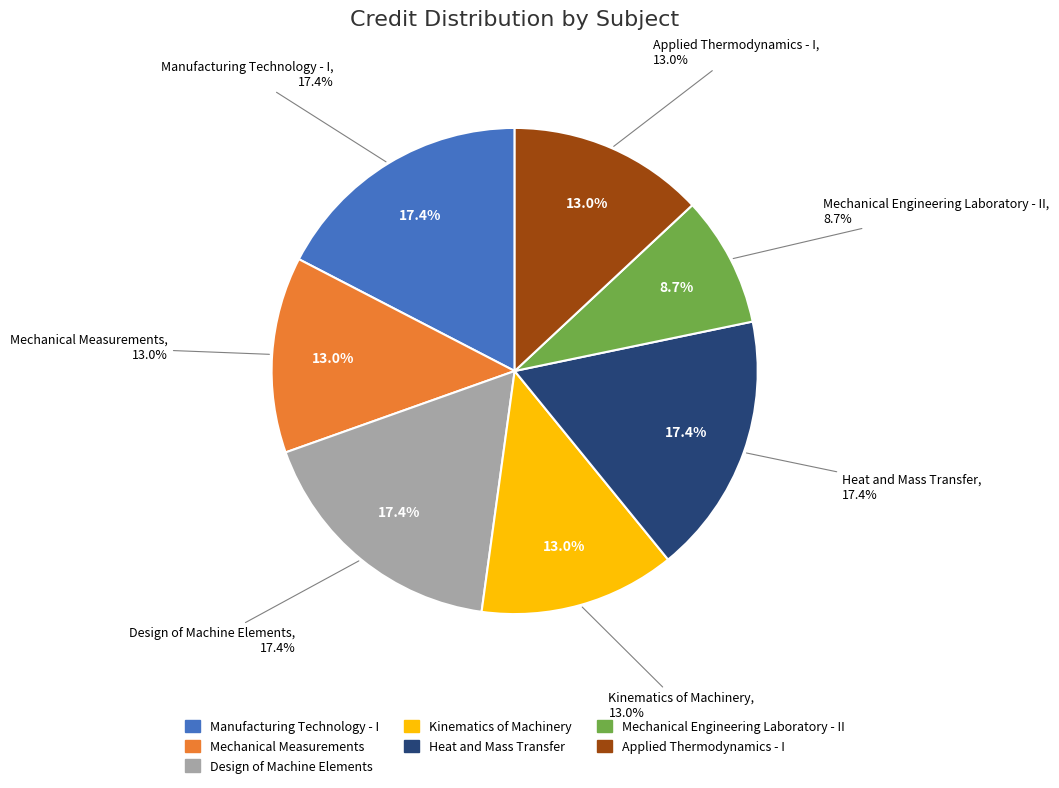

What portion of the pie excludes Kinematics of Machinery?

87.0%